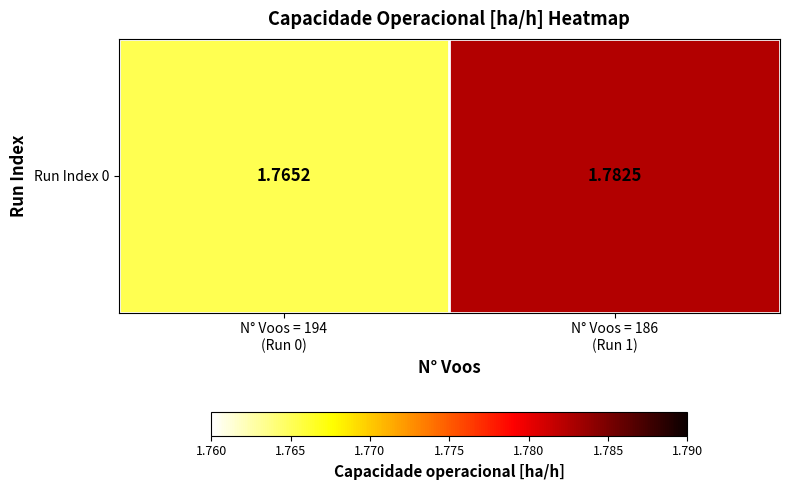

What is the sum of the values at N° Voos = 186
(Run 1) and N° Voos = 194
(Run 0)?

3.5